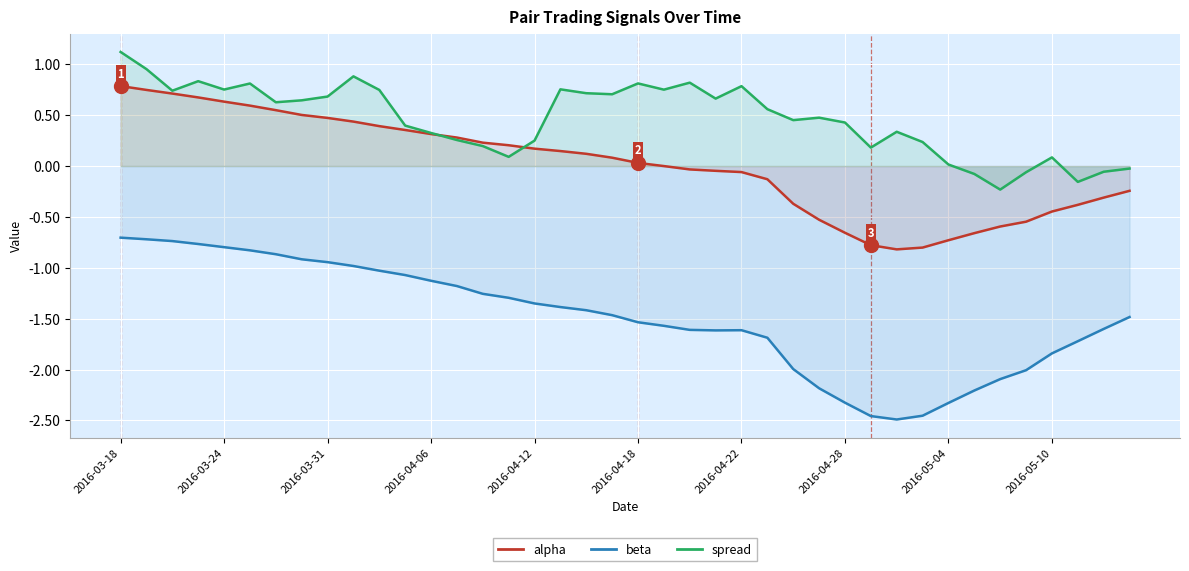

Reading left to right, list all the values displayed in this chart.

alpha: 0.8	0.7	0.7	0.7	0.6	0.6	0.5	0.5	0.5	0.4	0.4	0.4	0.3	0.3	0.2	0.2	0.2	0.1	0.1	0.1	0.0	-0.0	-0.0	-0.0	-0.1	-0.1	-0.4	-0.5	-0.7	-0.8	-0.8	-0.8	-0.7	-0.7	-0.6	-0.5	-0.4	-0.4	-0.3	-0.2
beta: -0.7	-0.7	-0.7	-0.8	-0.8	-0.8	-0.9	-0.9	-0.9	-1.0	-1.0	-1.1	-1.1	-1.2	-1.3	-1.3	-1.4	-1.4	-1.4	-1.5	-1.5	-1.6	-1.6	-1.6	-1.6	-1.7	-2.0	-2.2	-2.3	-2.5	-2.5	-2.5	-2.3	-2.2	-2.1	-2.0	-1.8	-1.7	-1.6	-1.5
spread: 1.1	1.0	0.7	0.8	0.8	0.8	0.6	0.6	0.7	0.9	0.7	0.4	0.3	0.3	0.2	0.1	0.3	0.8	0.7	0.7	0.8	0.8	0.8	0.7	0.8	0.6	0.5	0.5	0.4	0.2	0.3	0.2	0.0	-0.1	-0.2	-0.1	0.1	-0.2	-0.1	-0.0